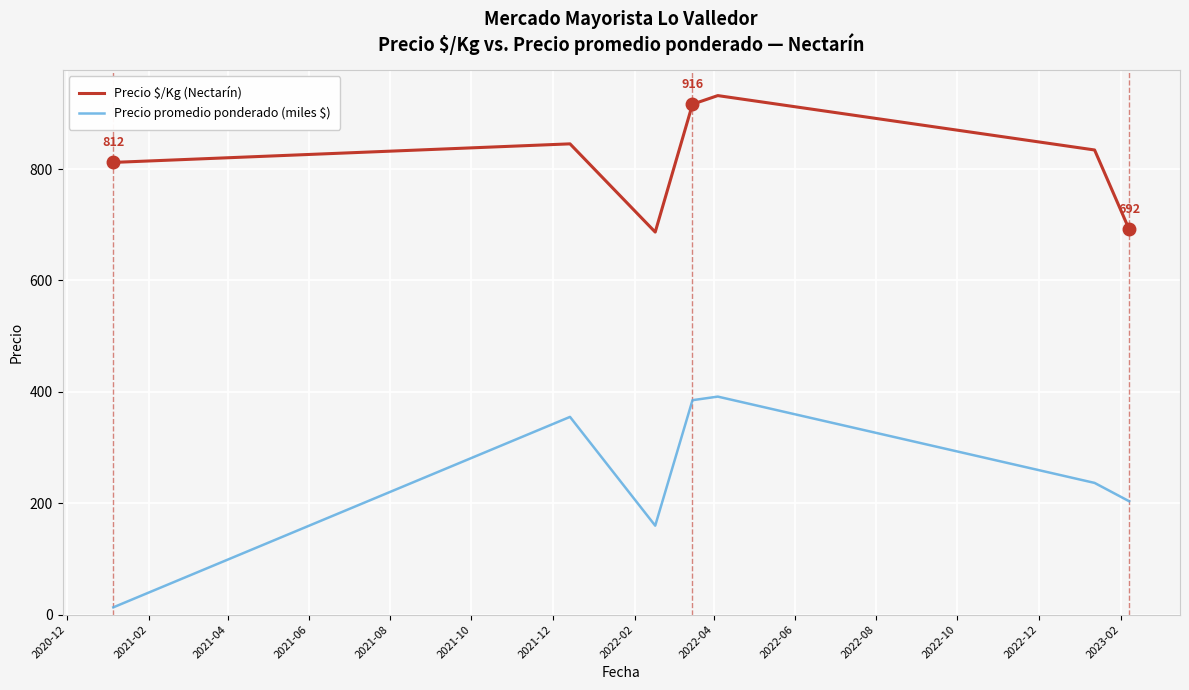

What is the lowest value of the Precio $/Kg (Nectarín) series?

686.9